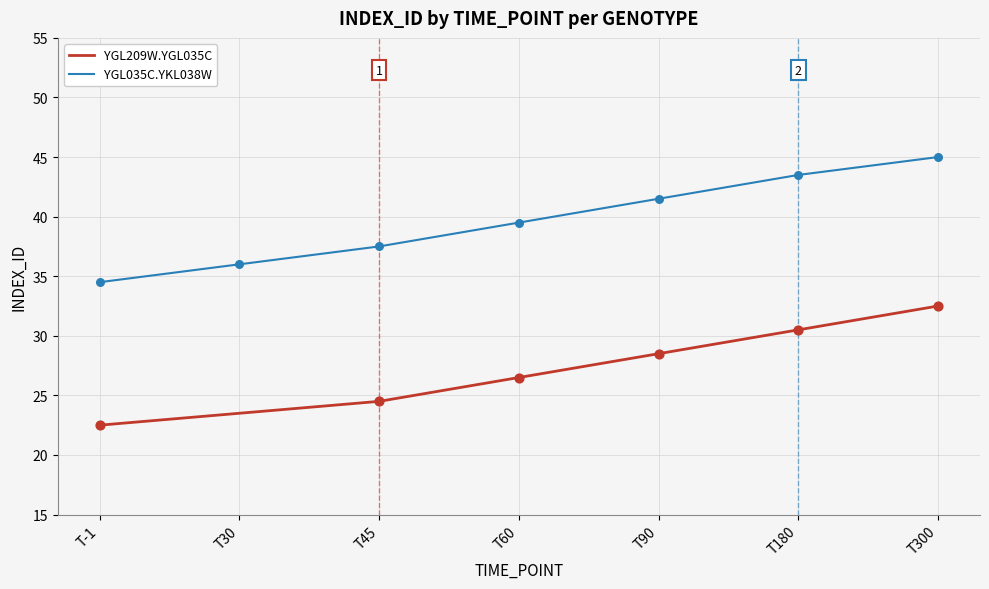

What is the total value across all series at T180?

74